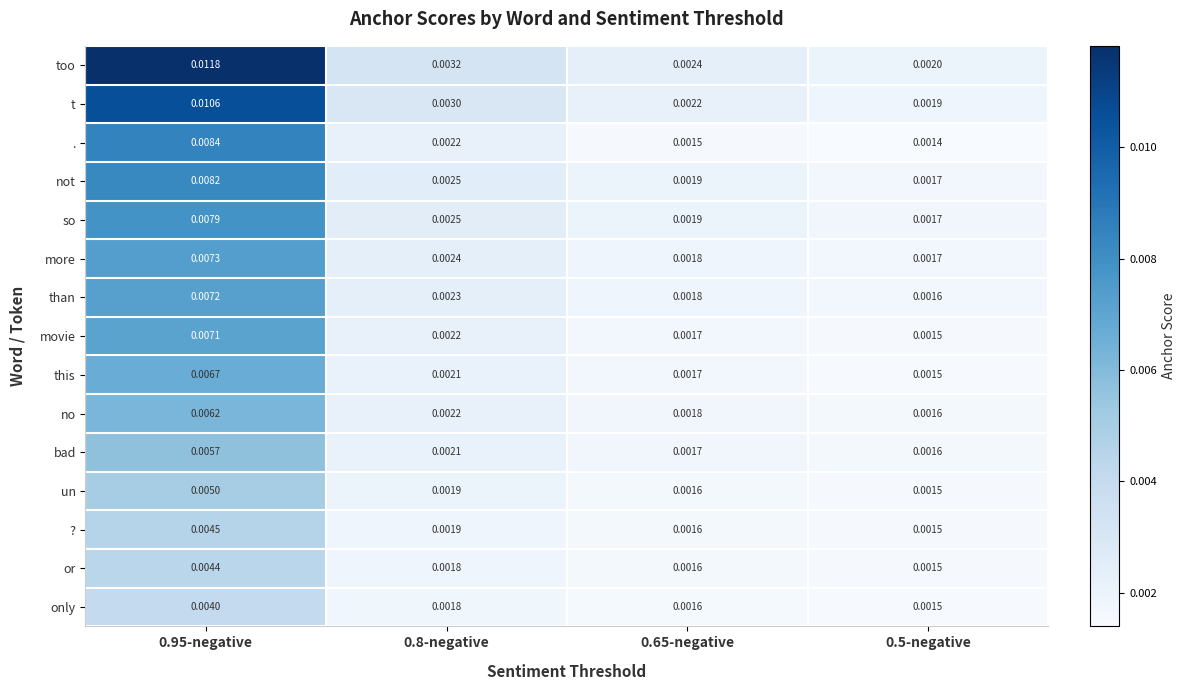

At how many categories does at least one series exceed 0?

4